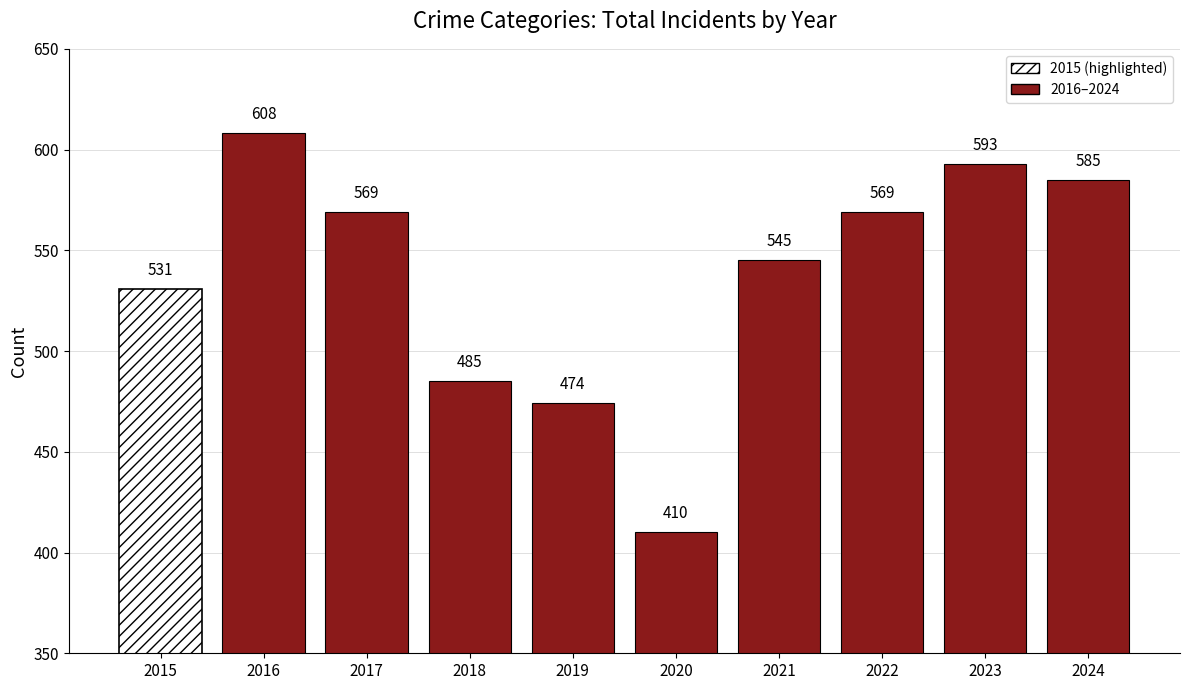

What is the sum of the values at 2021 and 2022?

1114